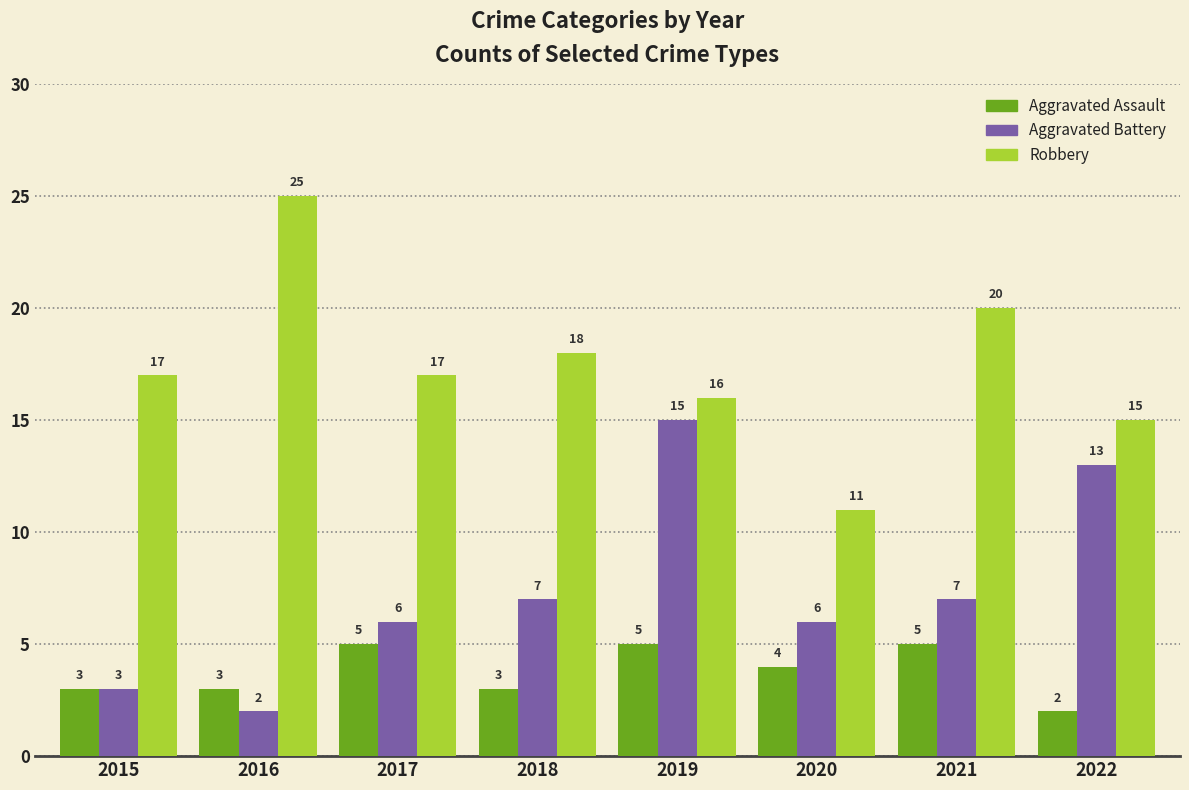

What is the difference between the Aggravated Battery values at 2016 and 2022?

11